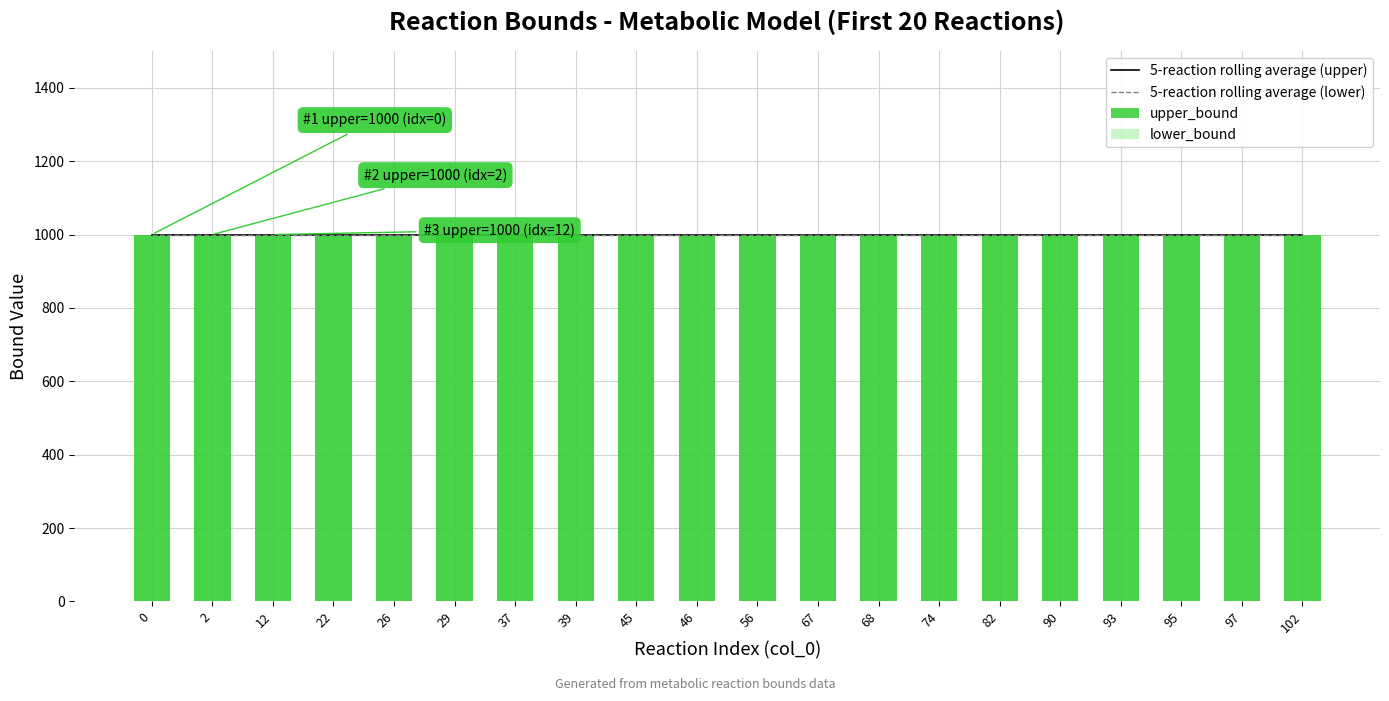

Are the bars grouped side by side (vs. stacked)?

Yes